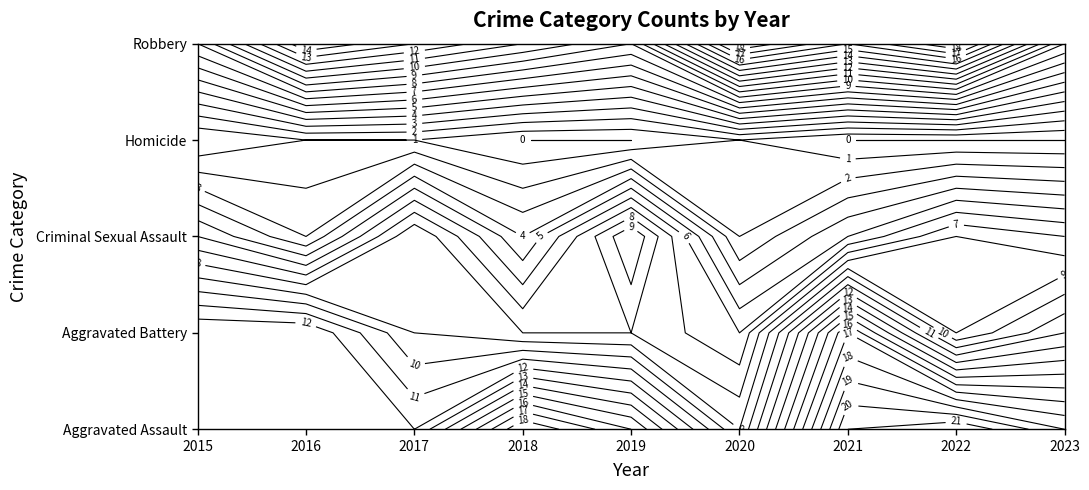

Which series has the largest range (max minus min)?

Aggravated Assault